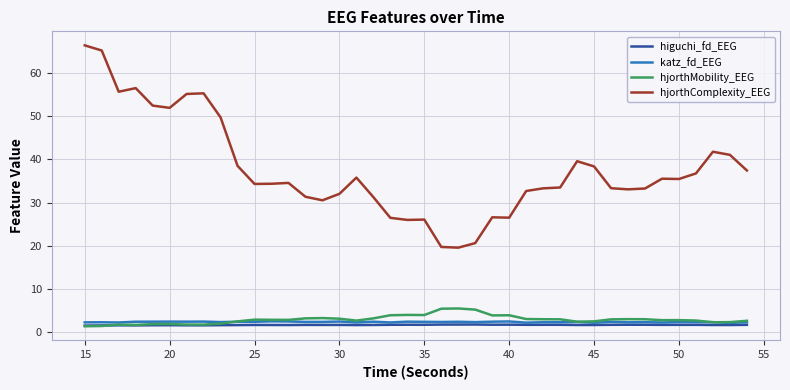

True or false: katz_fd_EEG and hjorthComplexity_EEG cross at least once.

False